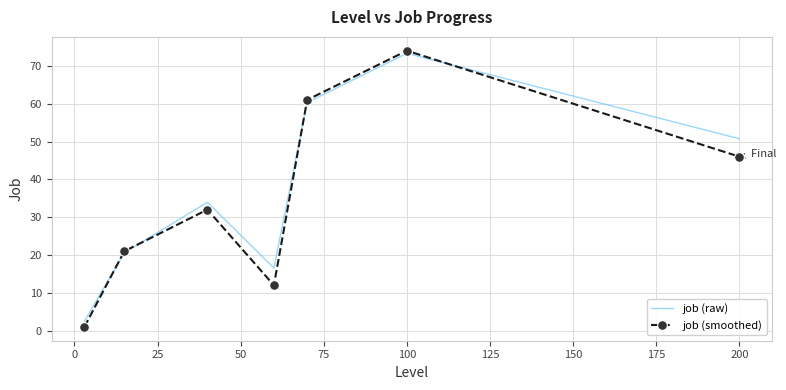

What is the maximum value for job (raw)?

73.3